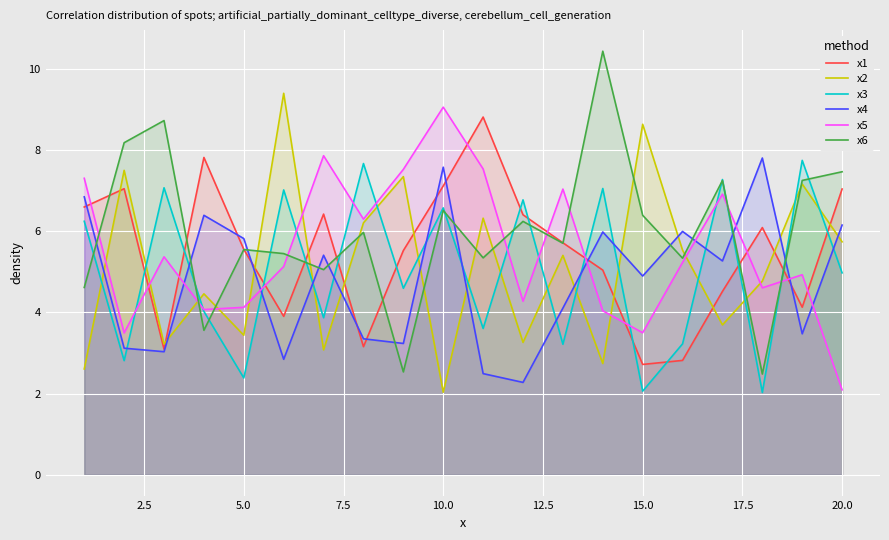

Which series ends up on top after the final intersection of x4 and x2?

x4